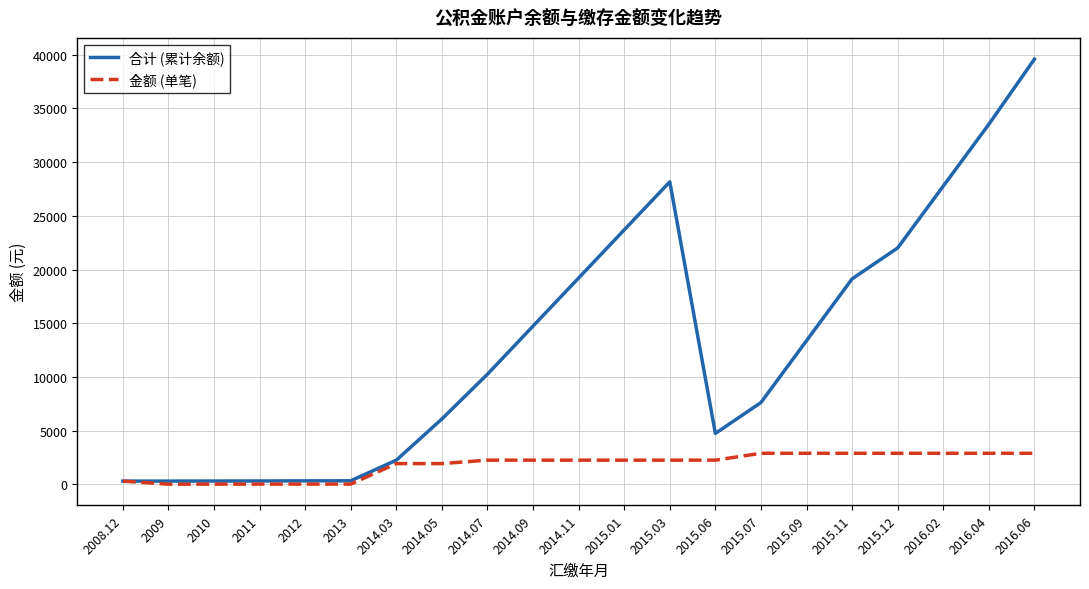

True or false: 金额 (单笔) has a value of 4843.6 at 2015.12.

False